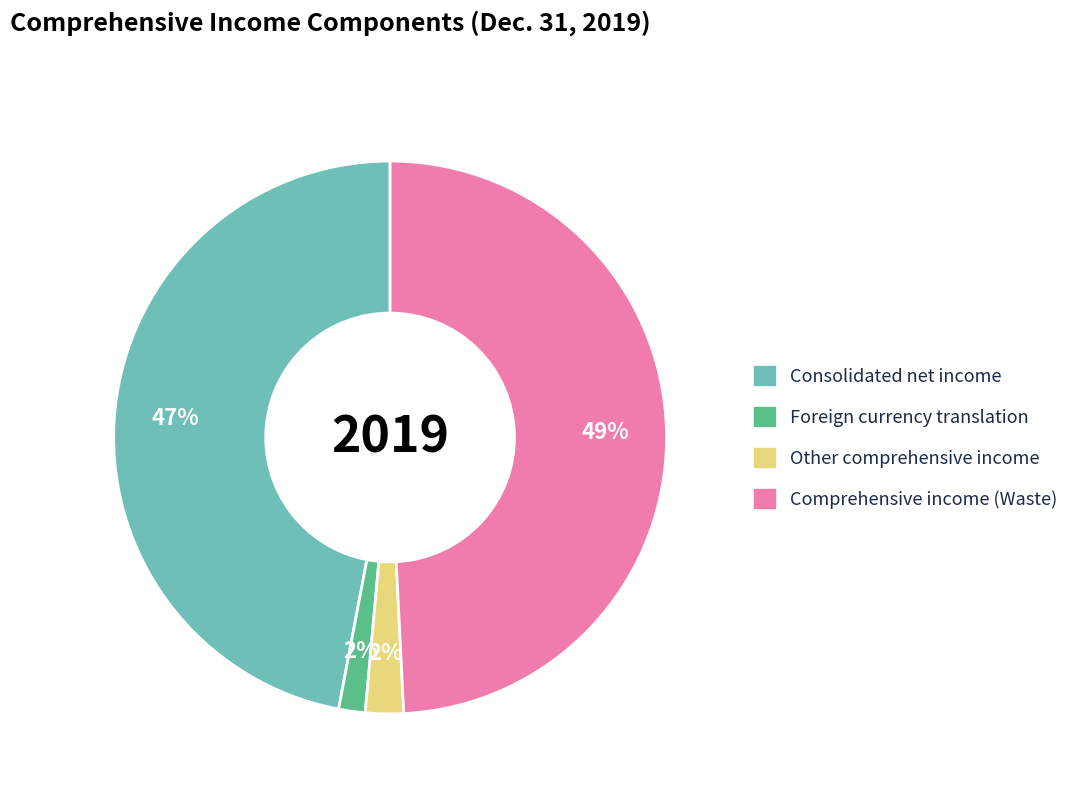

How many segments does this pie chart have?

4